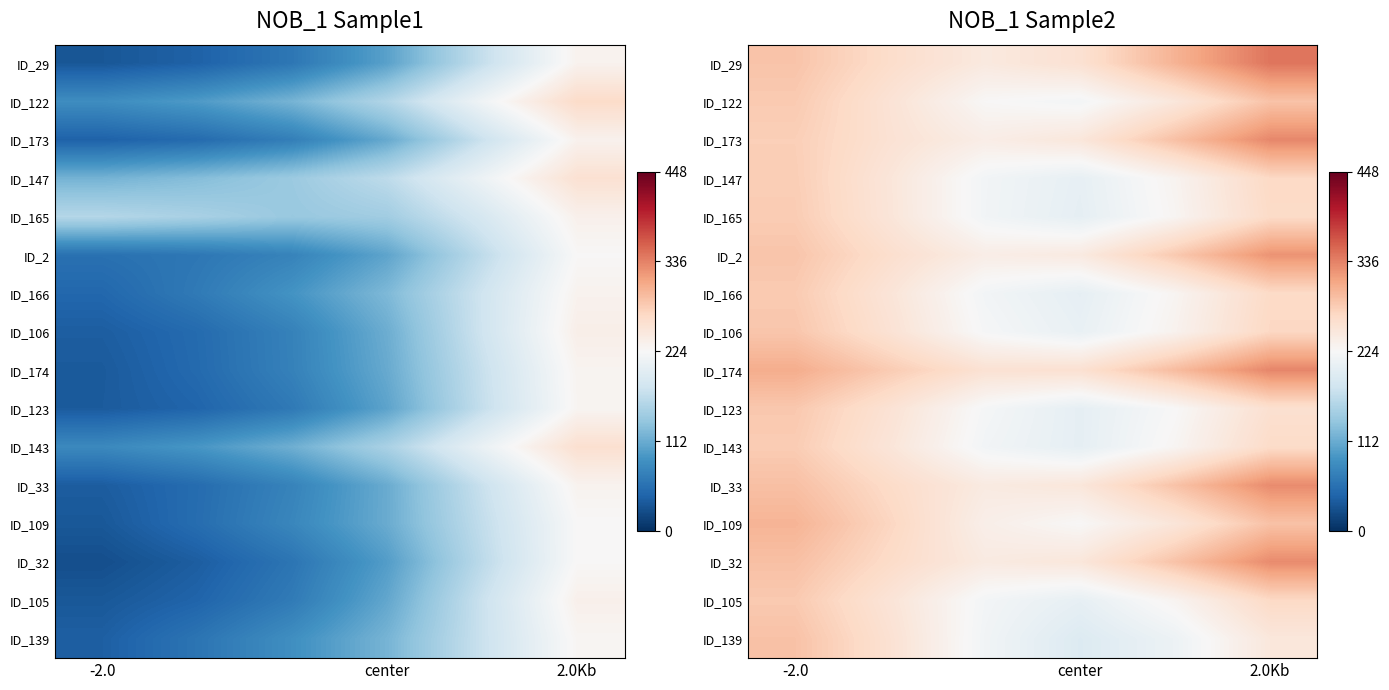

List the series in order of their peak value, lowest first.

ID_147, ID_143, ID_165, ID_166, ID_105, ID_123, ID_106, ID_122, ID_139, ID_109, ID_2, ID_33, ID_32, ID_173, ID_174, ID_29